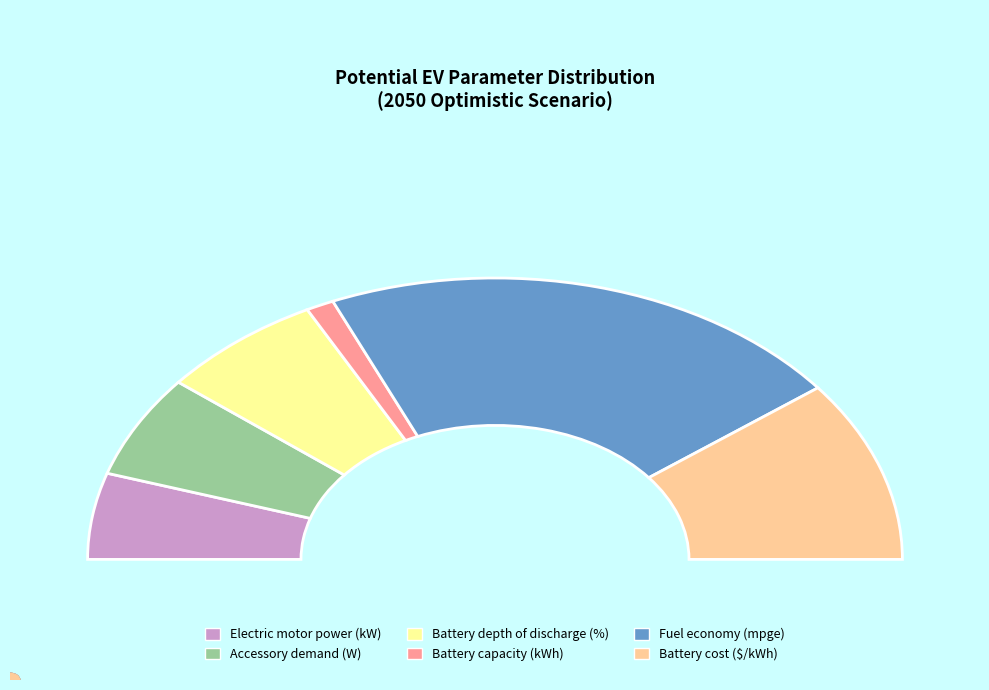

Is it true that Fuel economy (mpge) is 54% of the pie?

False